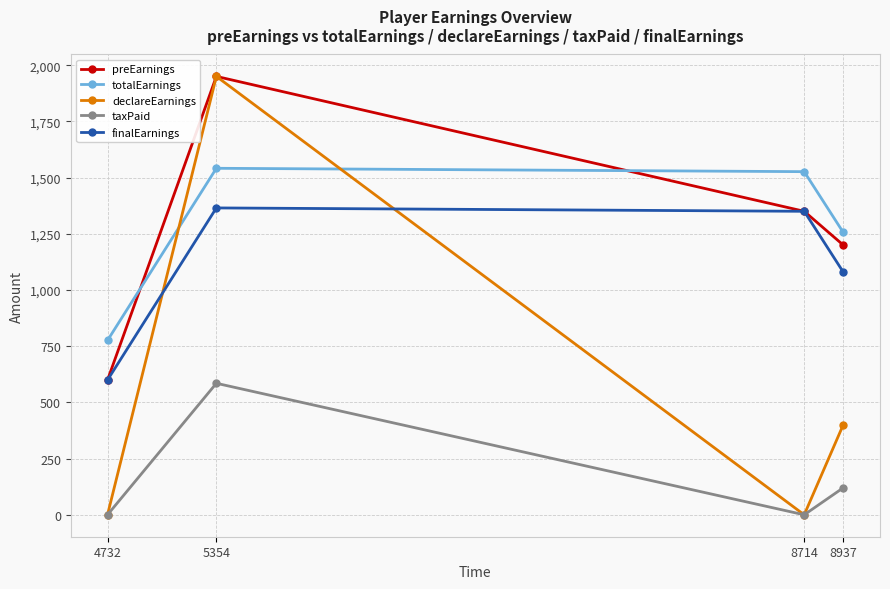

Where is declareEarnings nearest to the value 975?

8937